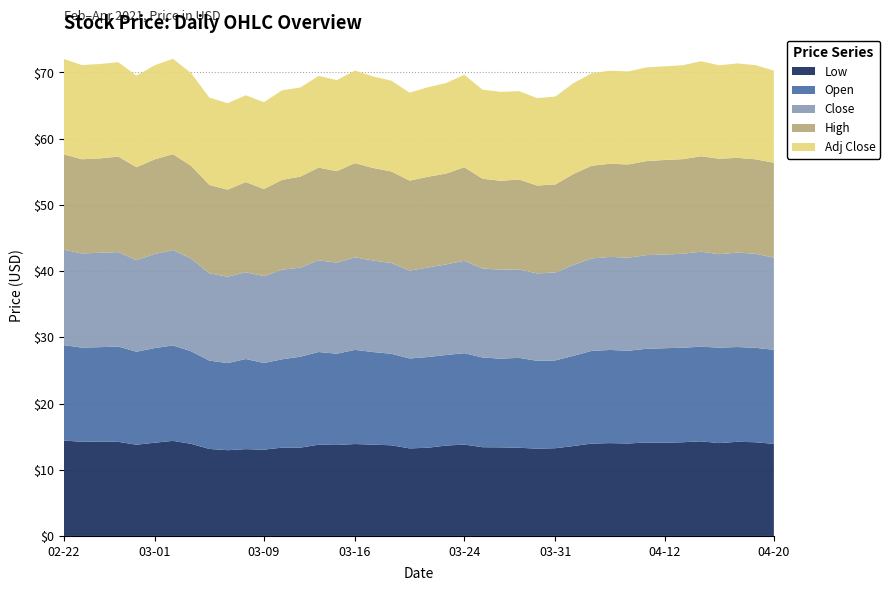

Reading right to left, list all the values displayed in this chart.

Low: 13.9	14.1	14.2	14.0	14.3	14.1	14.1	14.1	14.0	14.0	13.9	13.6	13.2	13.2	13.3	13.4	13.4	13.8	13.6	13.3	13.2	13.7	13.8	13.9	13.7	13.8	13.3	13.3	13.0	13.1	12.9	13.1	13.9	14.4	14.1	13.8	14.2	14.3	14.2	14.4
Open: 14.2	14.3	14.3	14.4	14.3	14.3	14.3	14.1	14.0	14.1	14.0	13.6	13.3	13.3	13.6	13.4	13.6	13.8	13.7	13.7	13.6	13.8	14.0	14.2	13.8	14.0	13.7	13.3	13.1	13.6	13.1	13.3	14.0	14.4	14.3	14.0	14.4	14.3	14.2	14.4
Close: 13.9	14.2	14.3	14.1	14.4	14.2	14.1	14.1	14.1	14.1	14.0	13.7	13.3	13.2	13.4	13.4	13.4	14.0	13.7	13.5	13.3	13.7	13.8	14.0	13.8	13.9	13.5	13.5	13.1	13.1	13.1	13.2	14.0	14.4	14.2	13.8	14.3	14.3	14.2	14.4
High: 14.3	14.3	14.3	14.4	14.4	14.3	14.3	14.2	14.1	14.1	14.0	13.7	13.3	13.3	13.6	13.4	13.6	14.1	13.7	13.7	13.6	13.8	14.0	14.2	13.8	14.0	13.7	13.6	13.1	13.6	13.1	13.4	14.0	14.5	14.3	14.0	14.4	14.3	14.2	14.4
Adj Close: 13.9	14.2	14.3	14.1	14.4	14.2	14.1	14.1	14.1	14.1	14.0	13.7	13.3	13.2	13.4	13.4	13.4	14.0	13.7	13.5	13.3	13.7	13.8	14.0	13.8	13.9	13.5	13.5	13.1	13.1	13.1	13.2	14.0	14.4	14.2	13.8	14.3	14.3	14.2	14.4